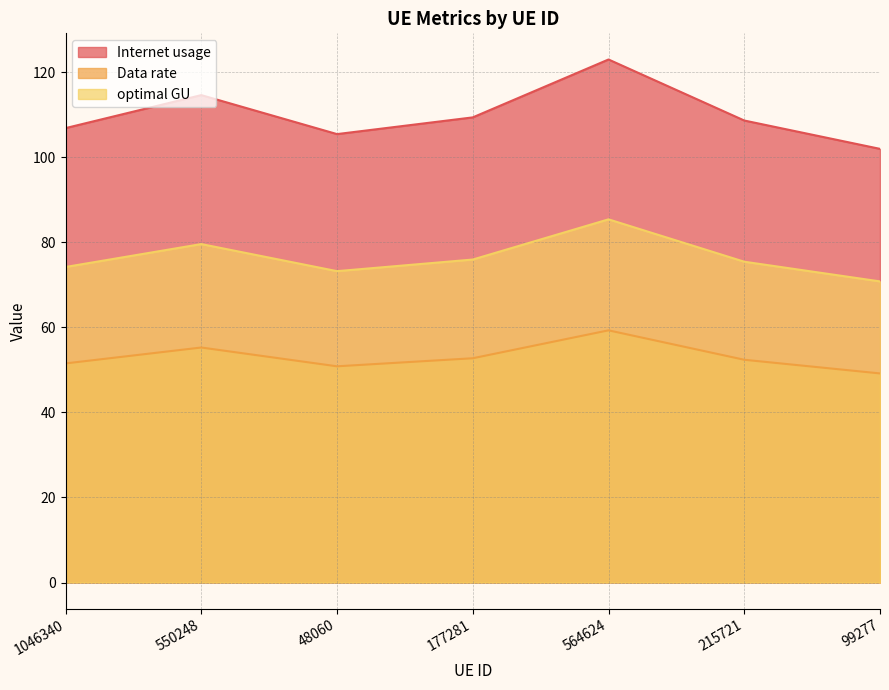

How many lines are shown in the chart?

3